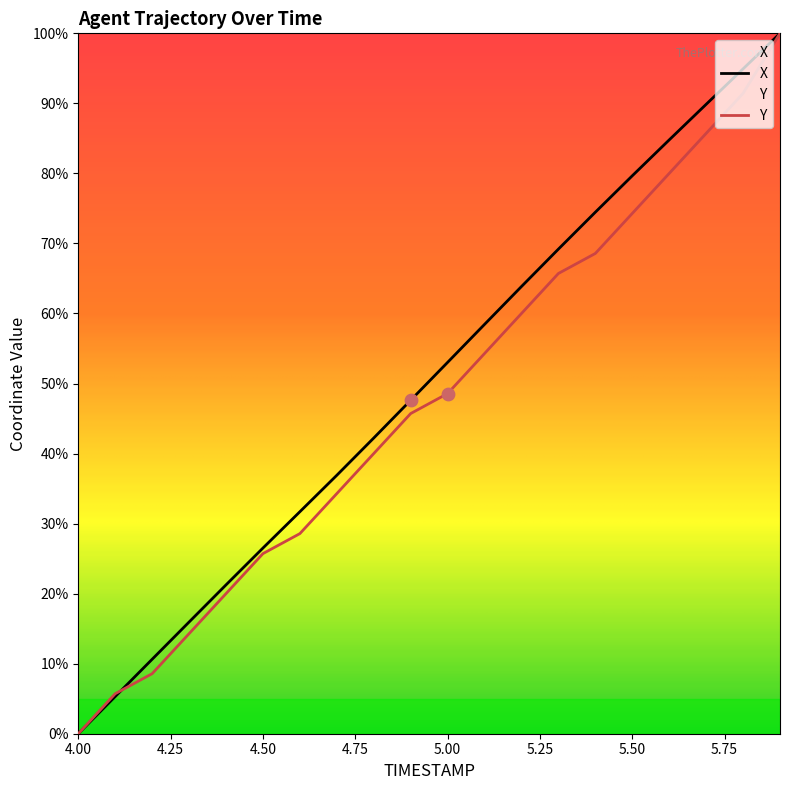

Which series reaches the minimum Y coordinate?

X